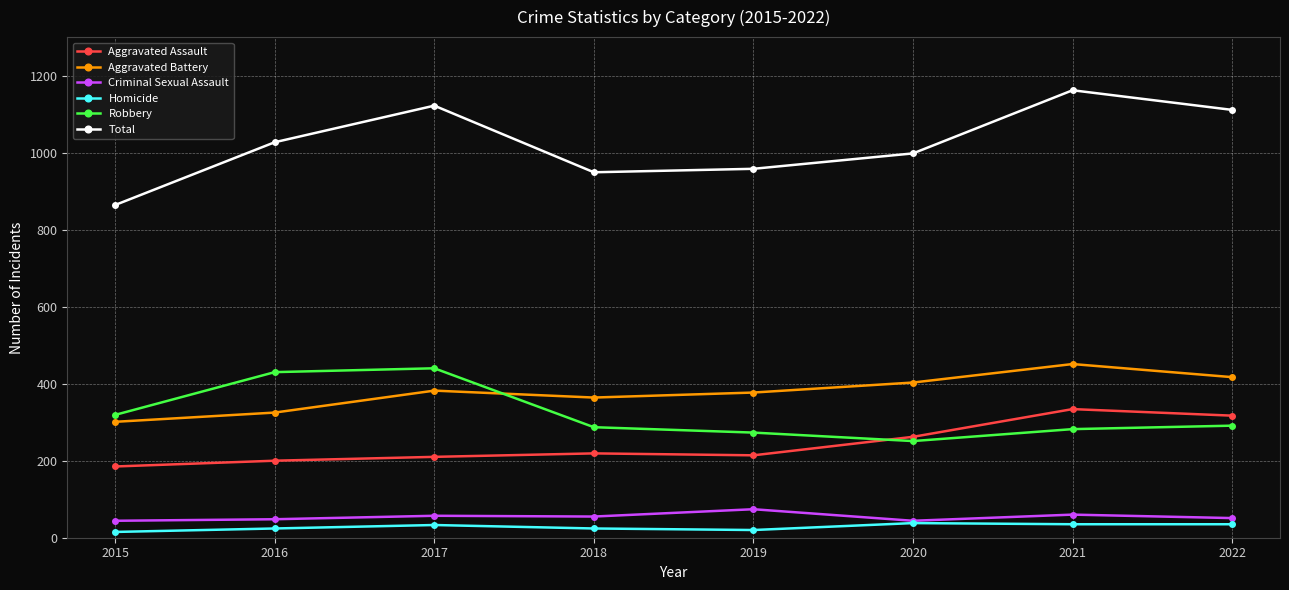

What is the value of the Homicide point at the 1st from the left?

15